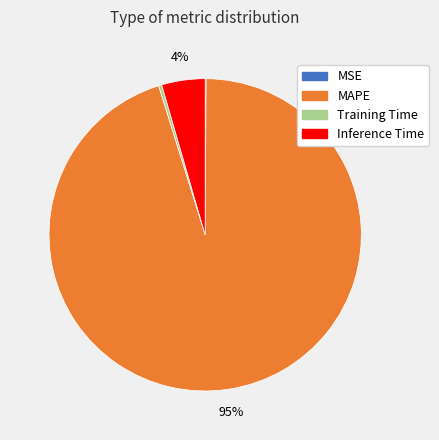

Combined, do Training Time and Inference Time account for over 50%?

No